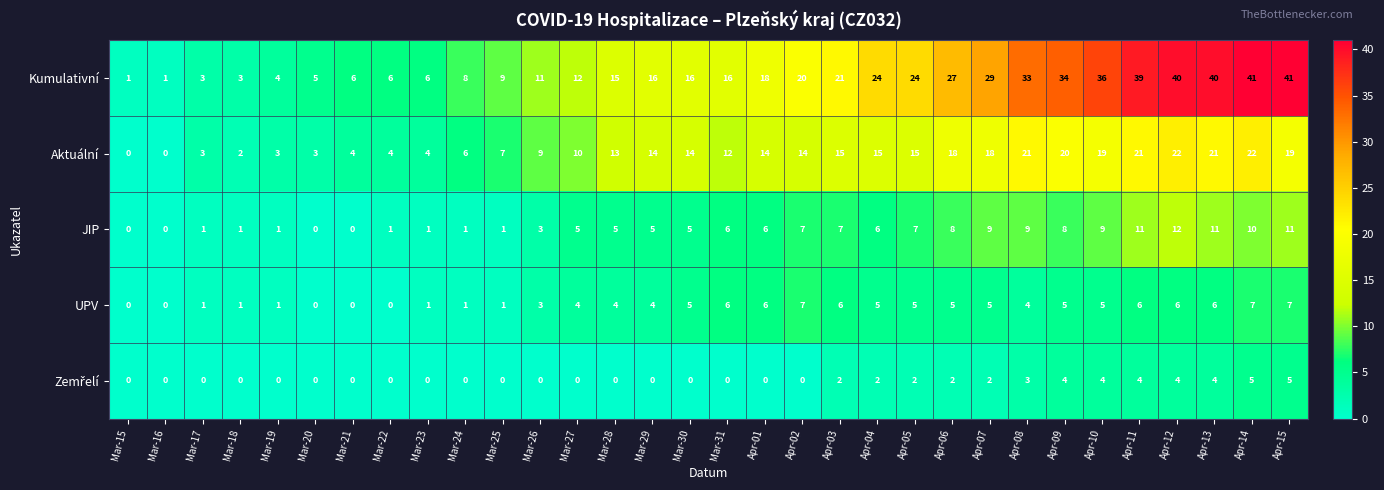

What is the average value of the JIP series?

5